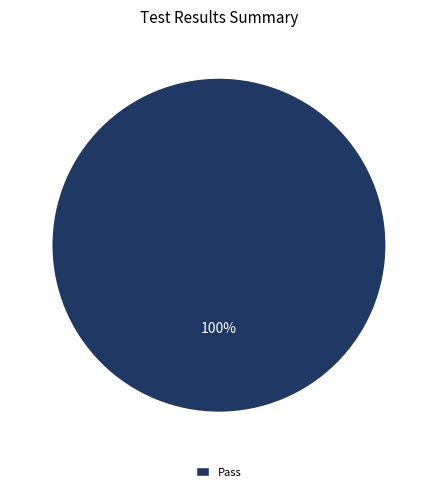

What is the majority slice?

Pass